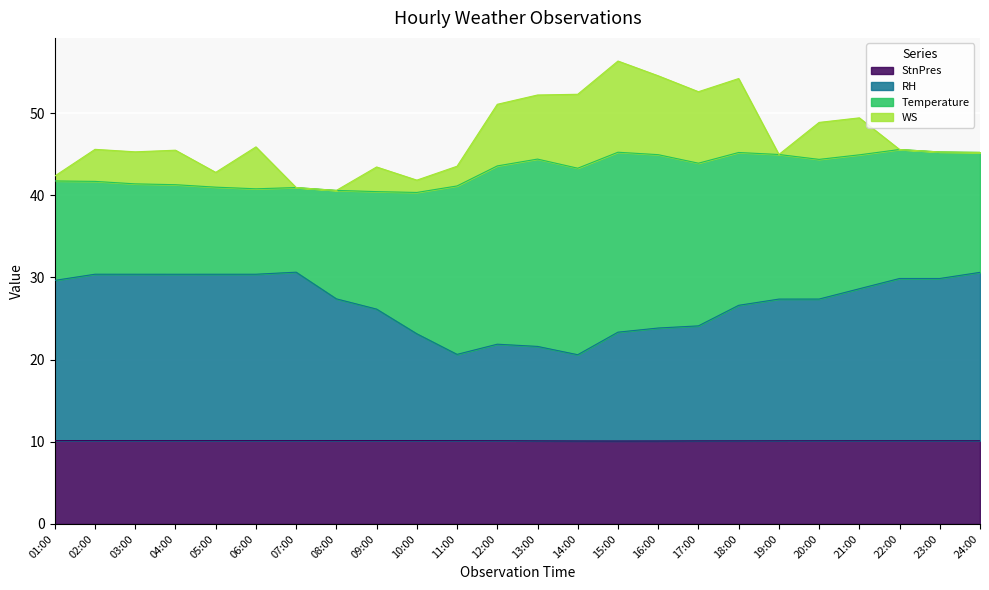

Where is the first local minimum for RH?

04:00